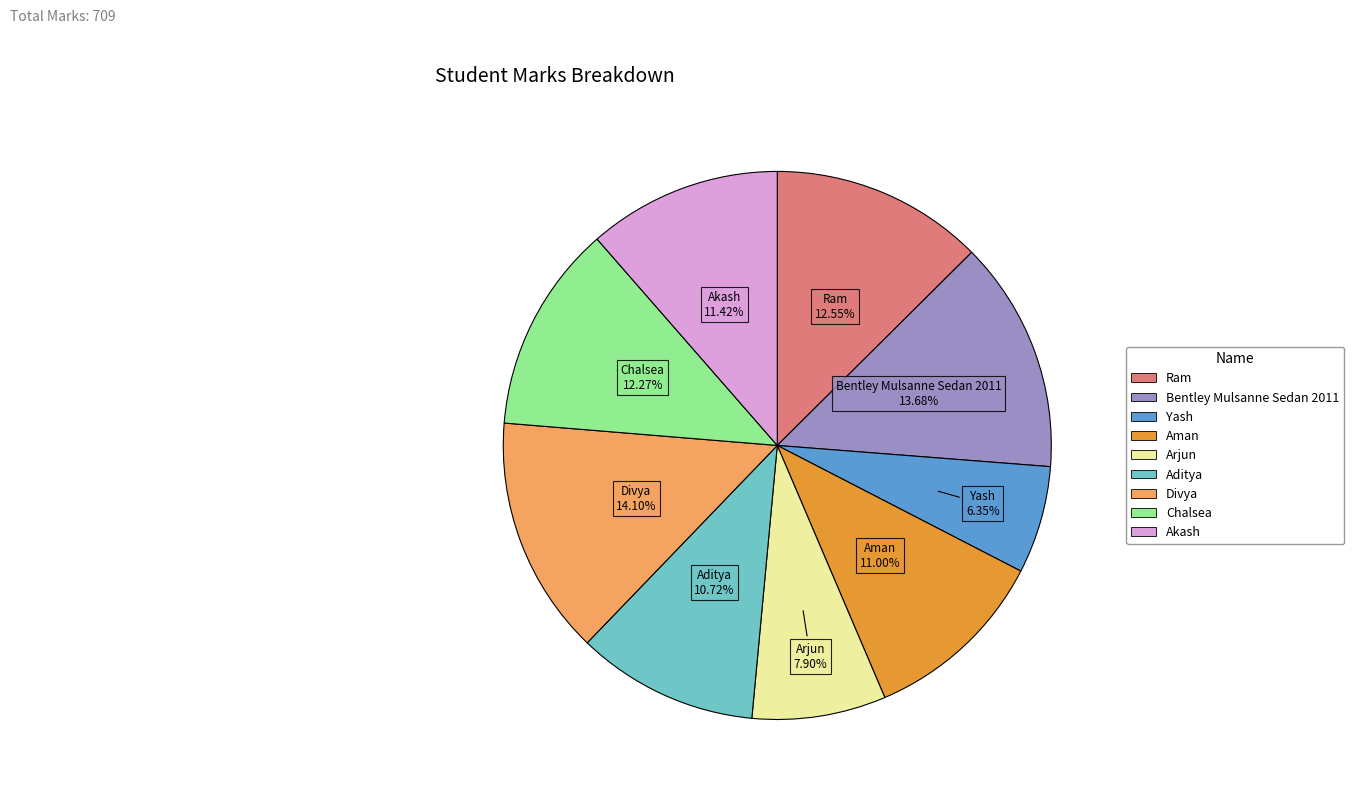

What percentage is the Aman slice, to the nearest percent?

11%